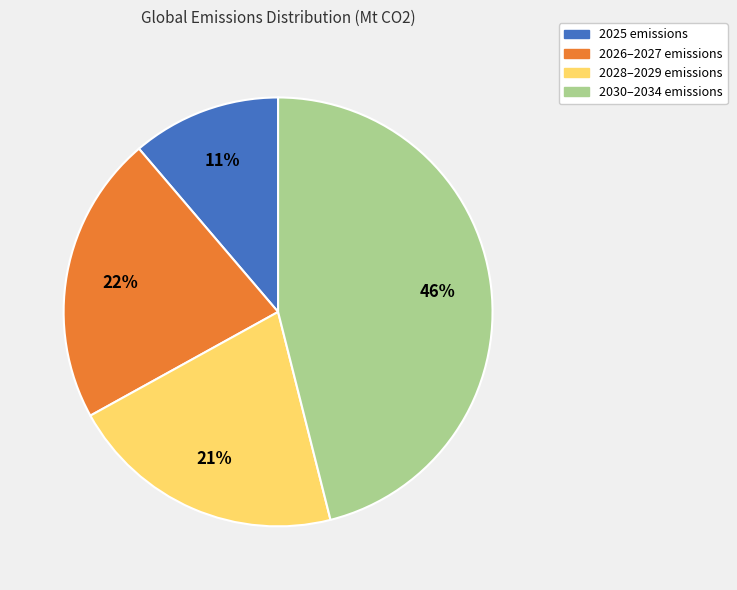

To the nearest percent, what is the difference between the largest and smallest slice percentages?

35%